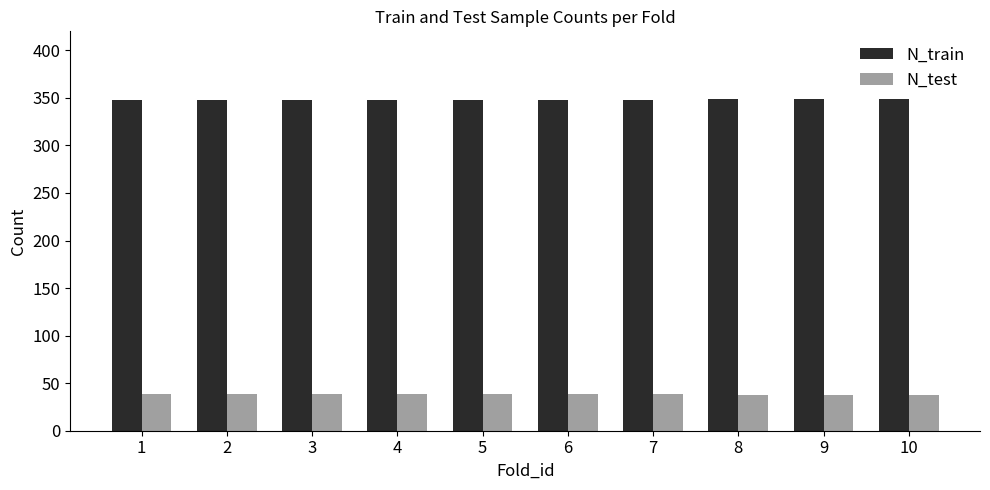

How many groups of bars are there?

10